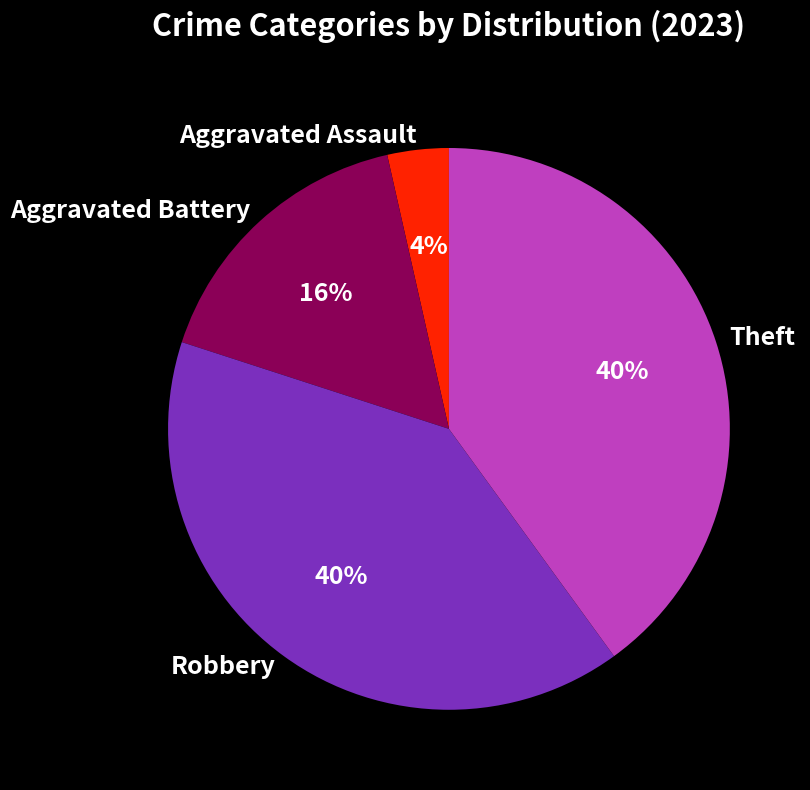

To the nearest percent, what is the combined percentage of Aggravated Battery and Aggravated Assault?

20%